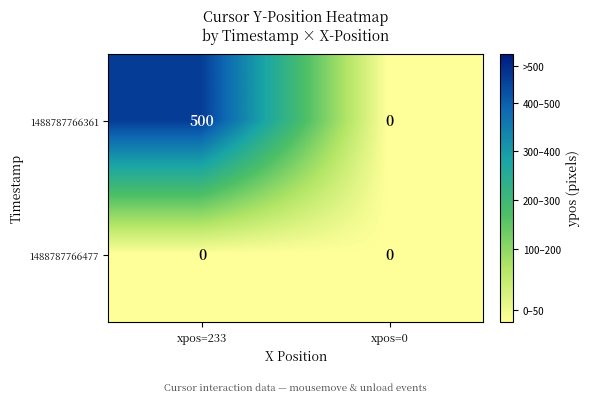

How many data points in 1488787766361 are less than 500?

1